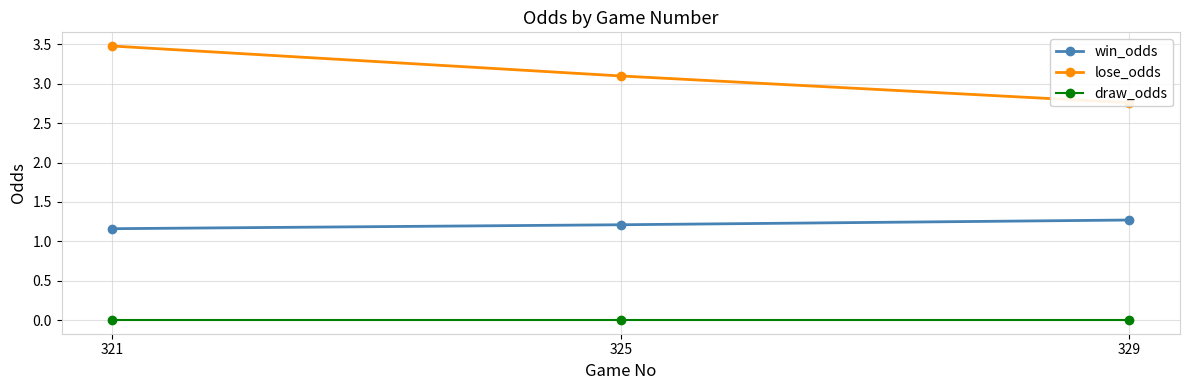

At which label is lose_odds closest to 3?

325